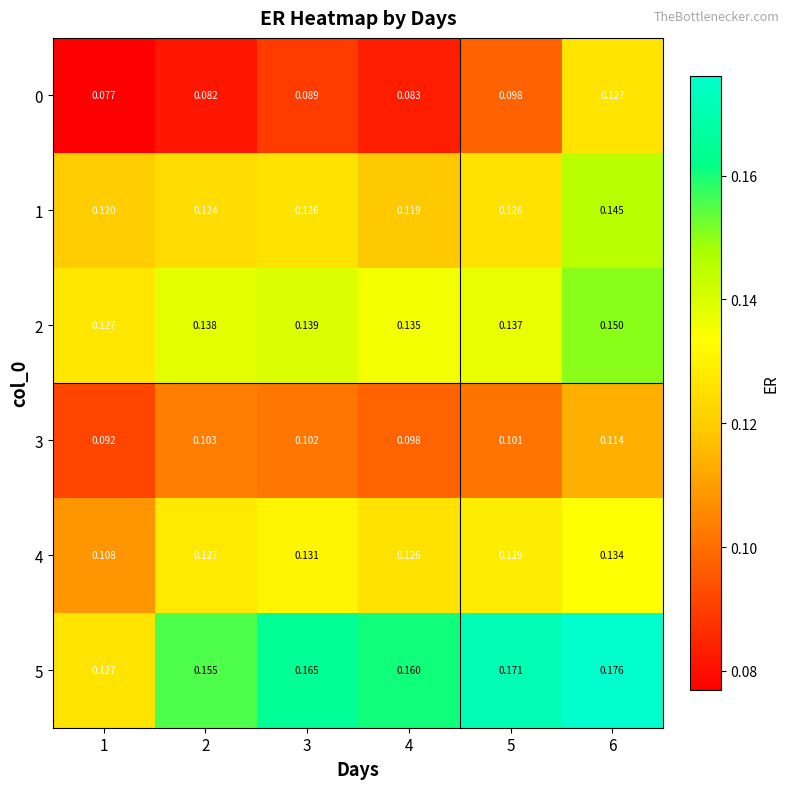

Is the value of 0 at 6 greater than the value of 4 at 6?

No